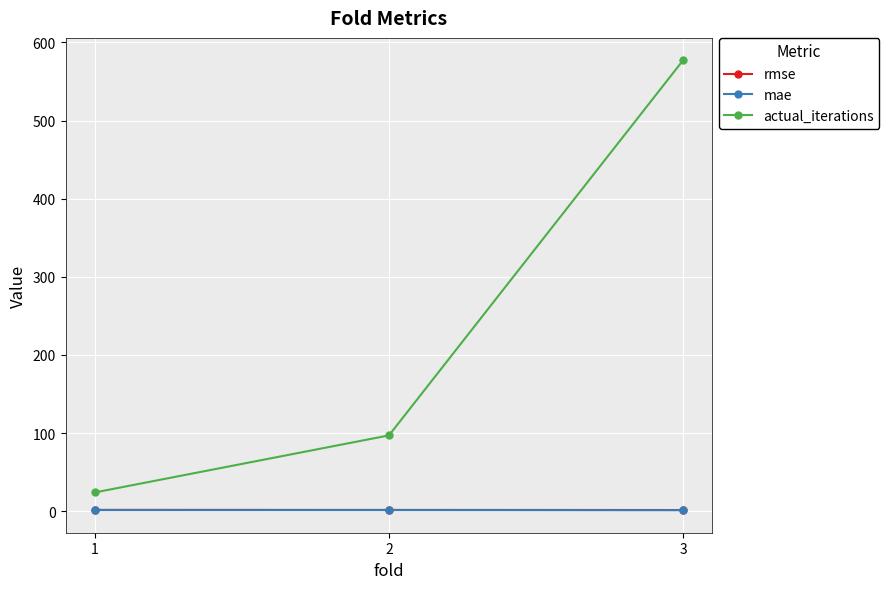

Which series has the widest spread of values?

actual_iterations